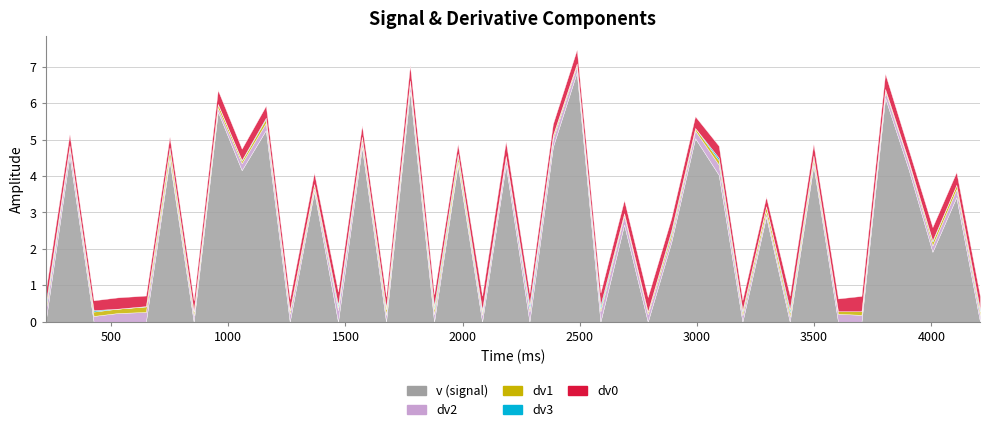

Is it true that v equals 1.9 at 4005?

True